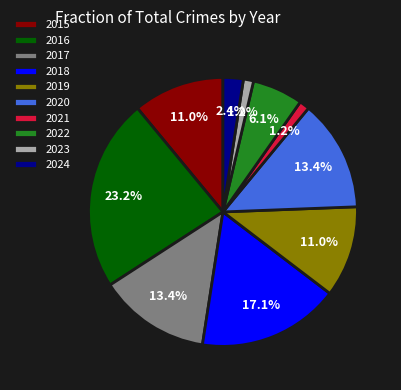

Which has a higher value, 2021 or 2020?

2020